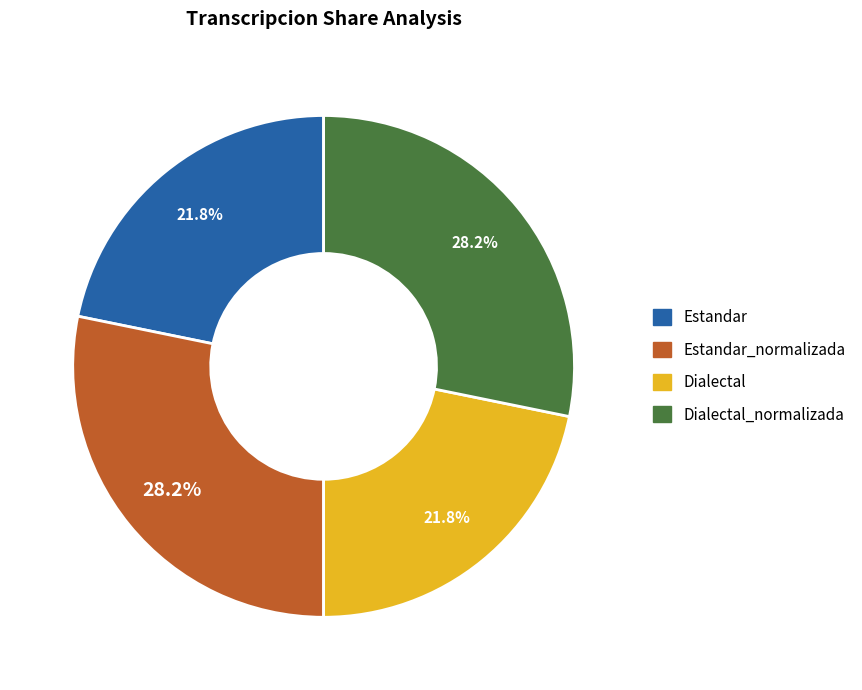

Count the number of slices in the pie.

4